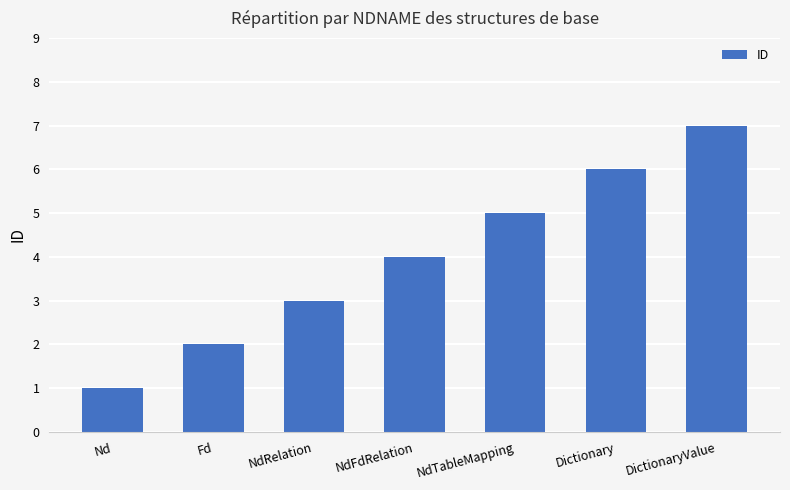

What is the label of the 3rd bar from the left?

NdRelation